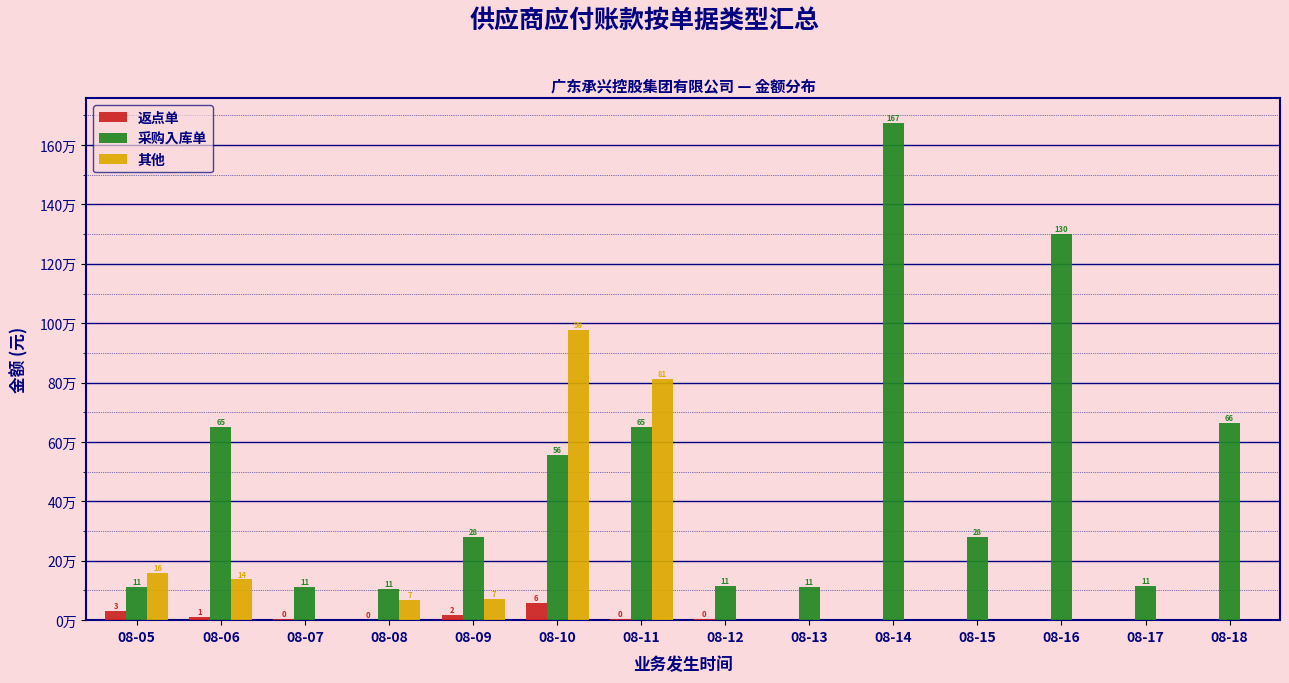

Between 08-11 and 08-13, which series saw the biggest shift?

其他